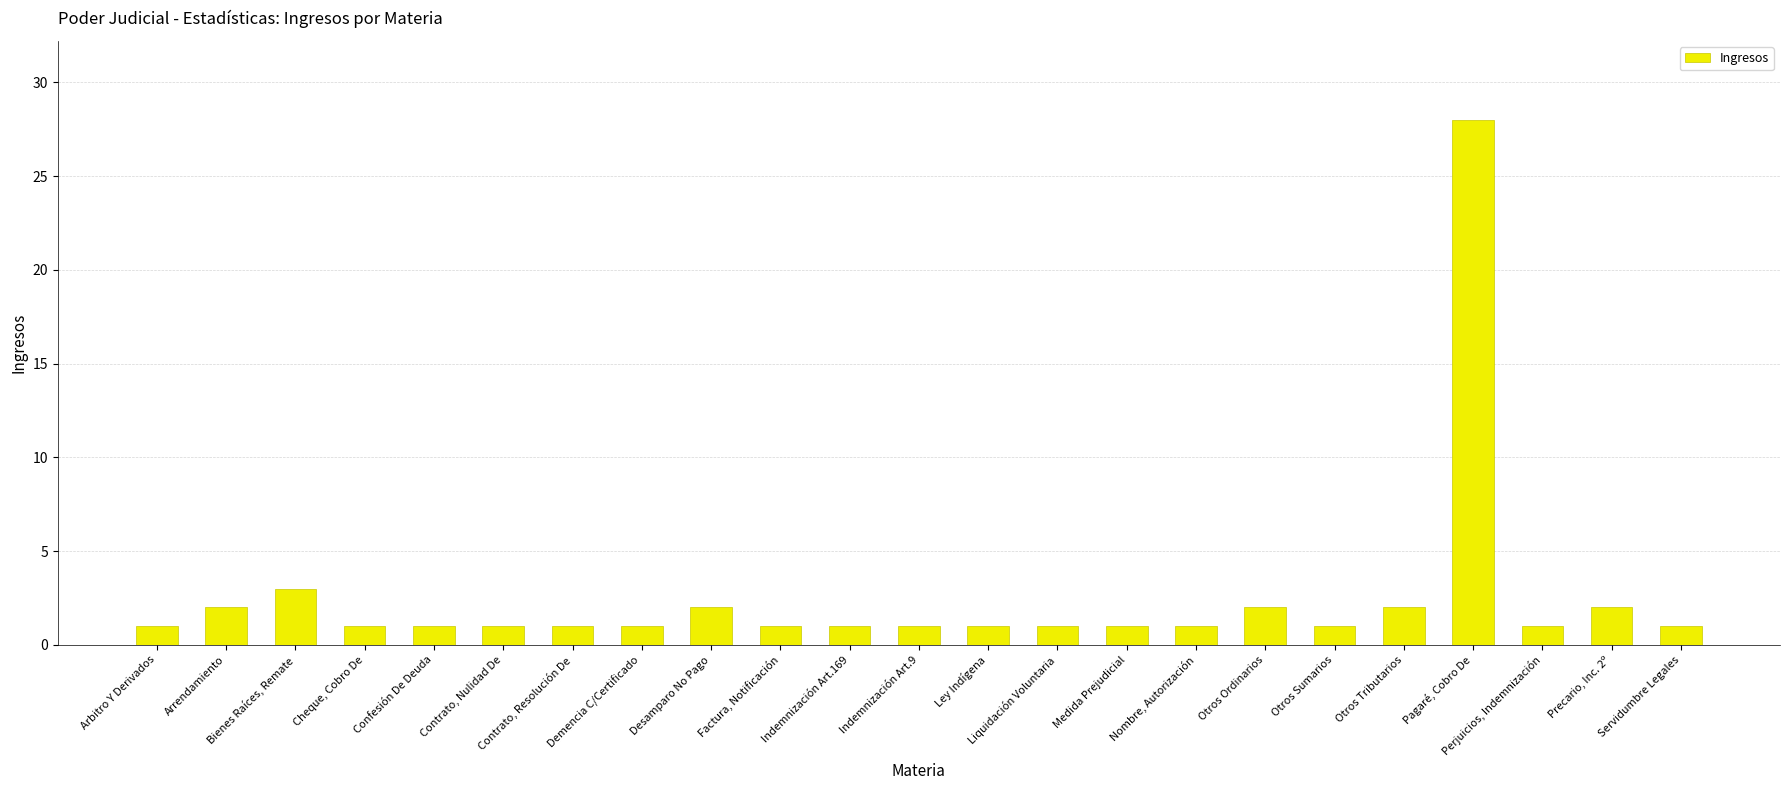

What position from the right is Indemnización Art.9?

12